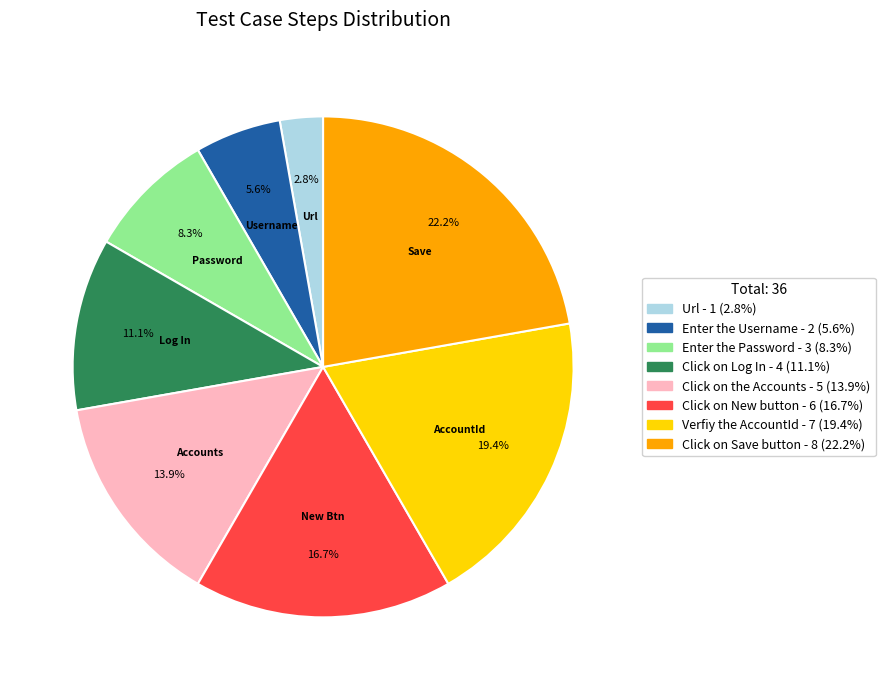

The Click on Save button slice represents 32% of the pie. True or false?

False